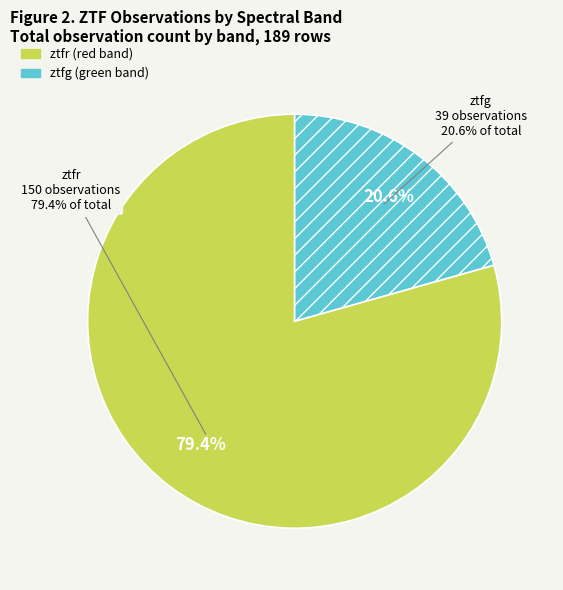

To the nearest percent, what is the combined percentage of ztfg and ztfr?

100%